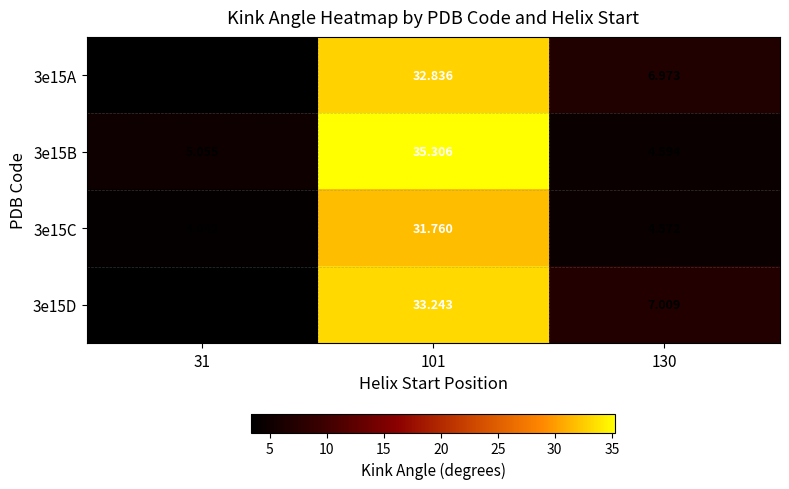

Which series has the widest spread of values?

3e15B